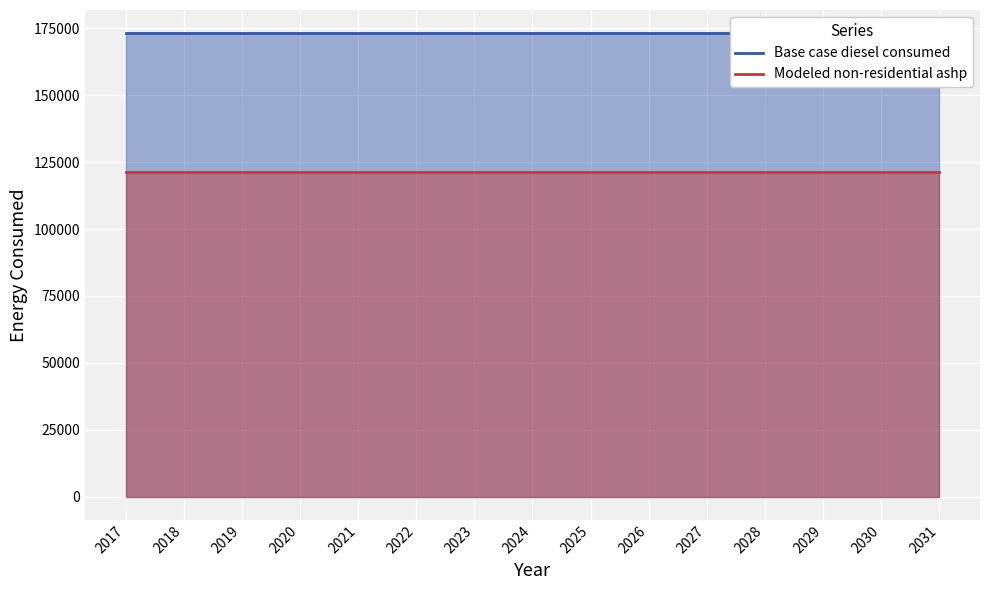

The Base case diesel consumed series shows 173247.3 at 2018. True or false?

True